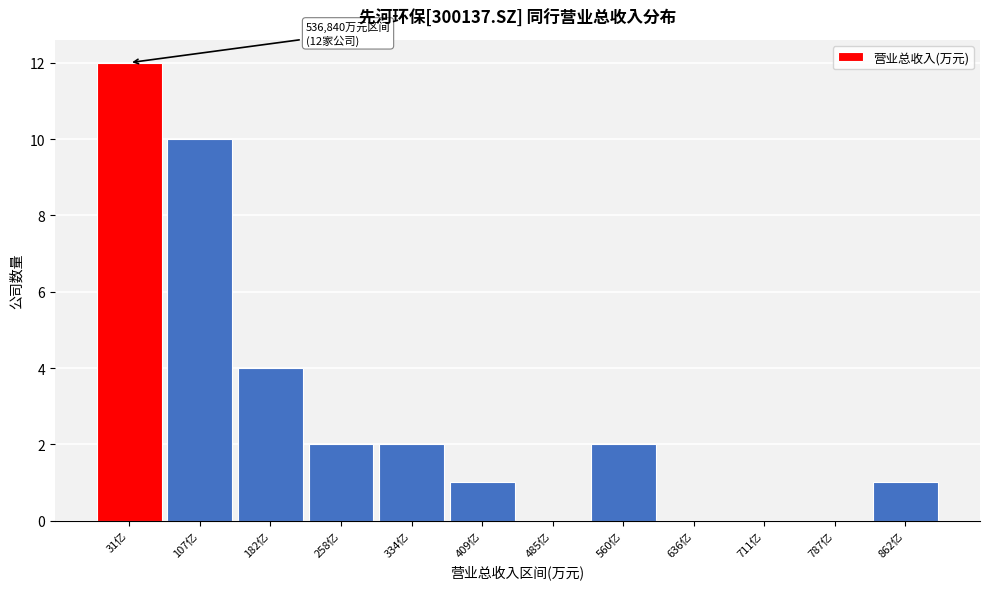

Reading left to right, transcribe all the data shown in this chart.

31亿=12	107亿=10	182亿=4	258亿=2	334亿=2	409亿=1	485亿=0	560亿=2	636亿=0	711亿=0	787亿=0	862亿=1